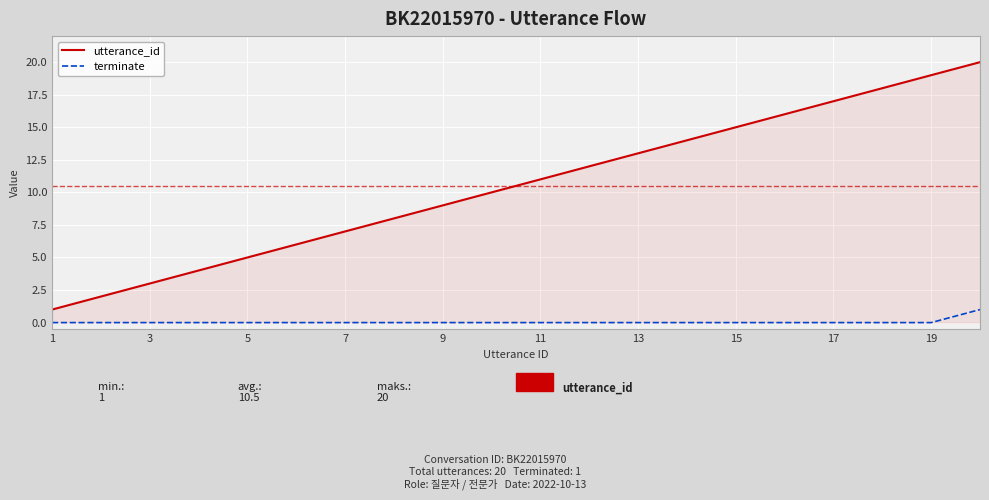

What is the greatest value displayed?

20